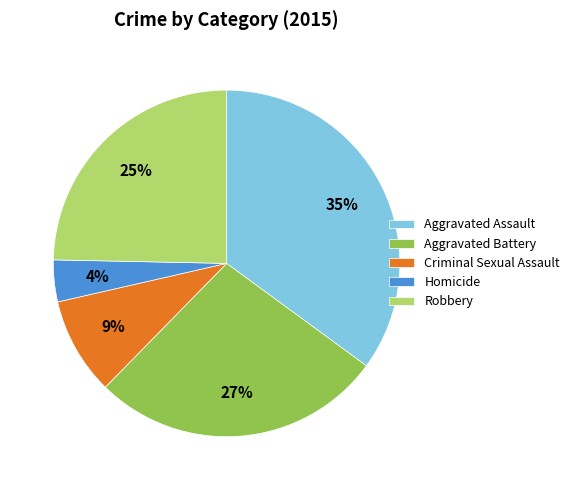

To the nearest percent, what is the combined percentage of Aggravated Assault and Criminal Sexual Assault?

44%